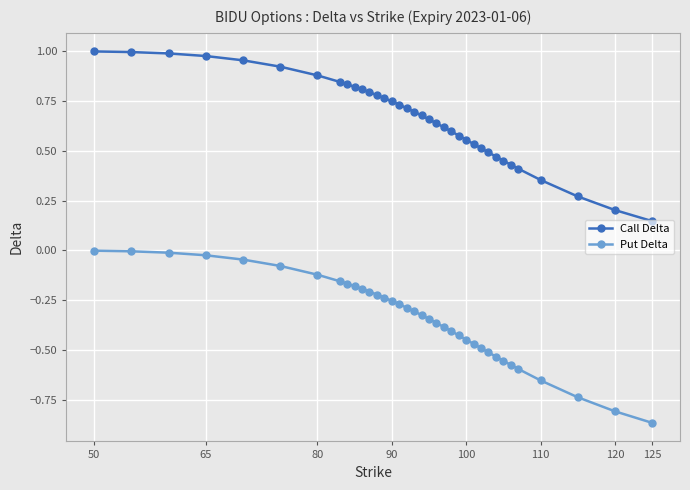

What is the sum of all Call Delta values?

23.9